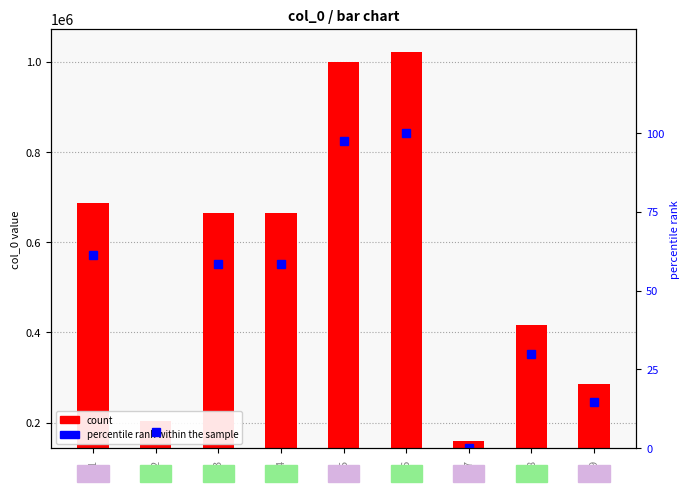

How many groups of bars are there?

9